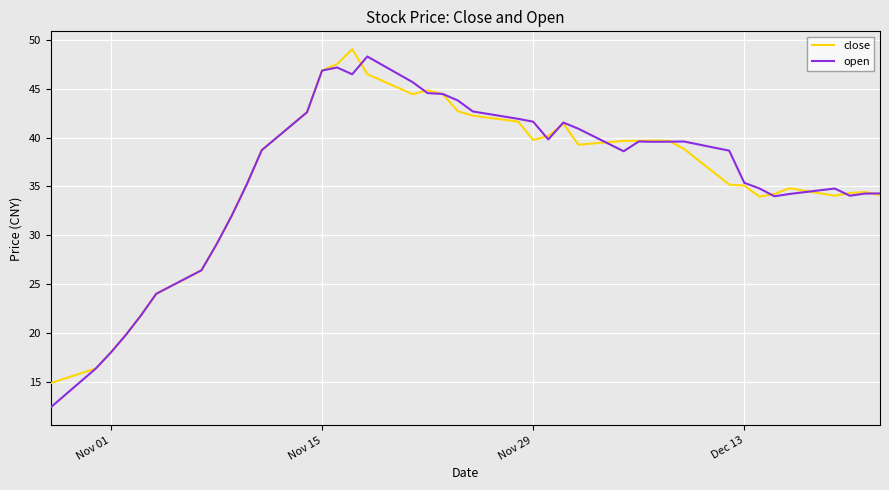

What is the highest value of the close series?

49.0